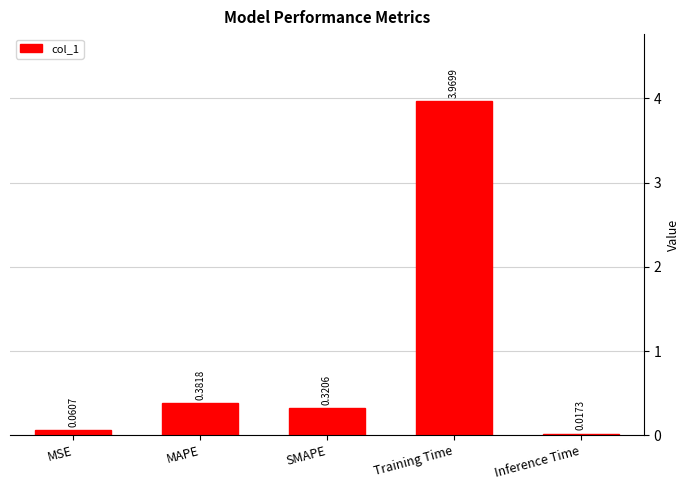

At which category does the chart reach its minimum across all series?

Inference Time